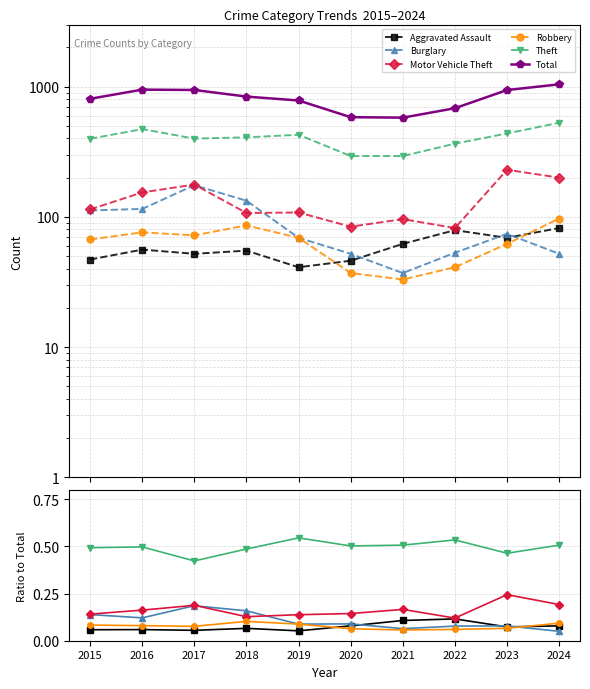

True or false: Robbery and Motor Vehicle Theft cross at least once.

False